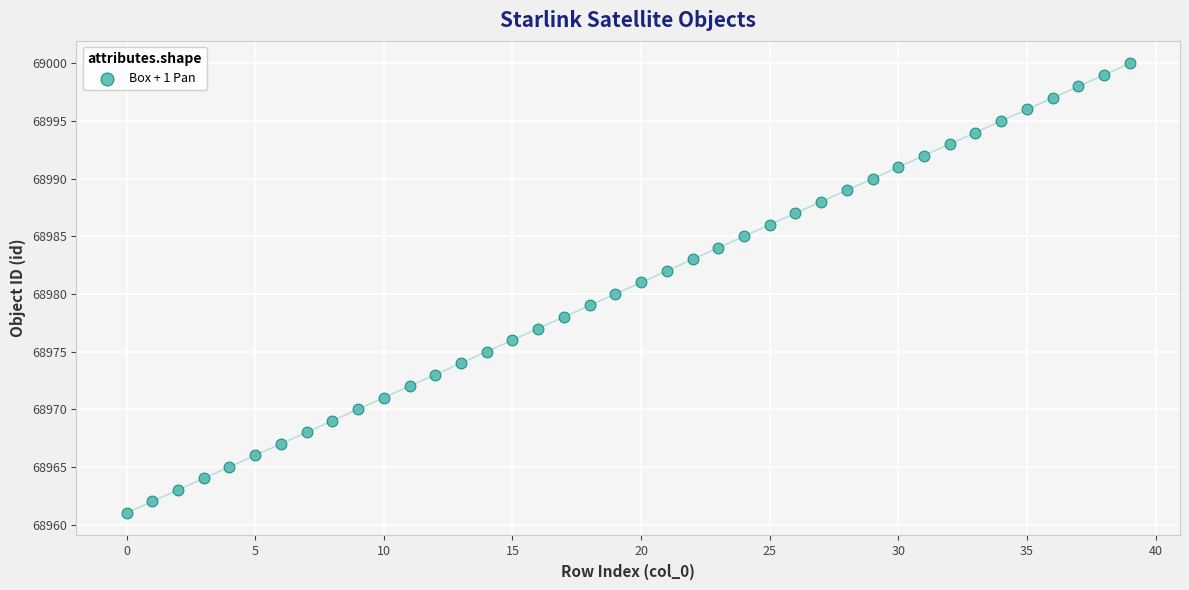

What is the range of Y values (max minus min)?

39